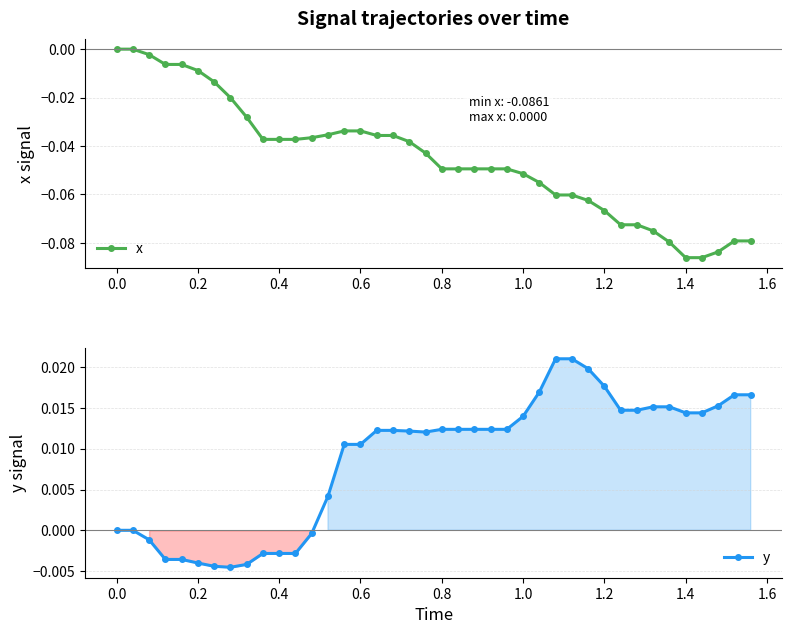

True or false: y has more than 0 interior local peaks.

True